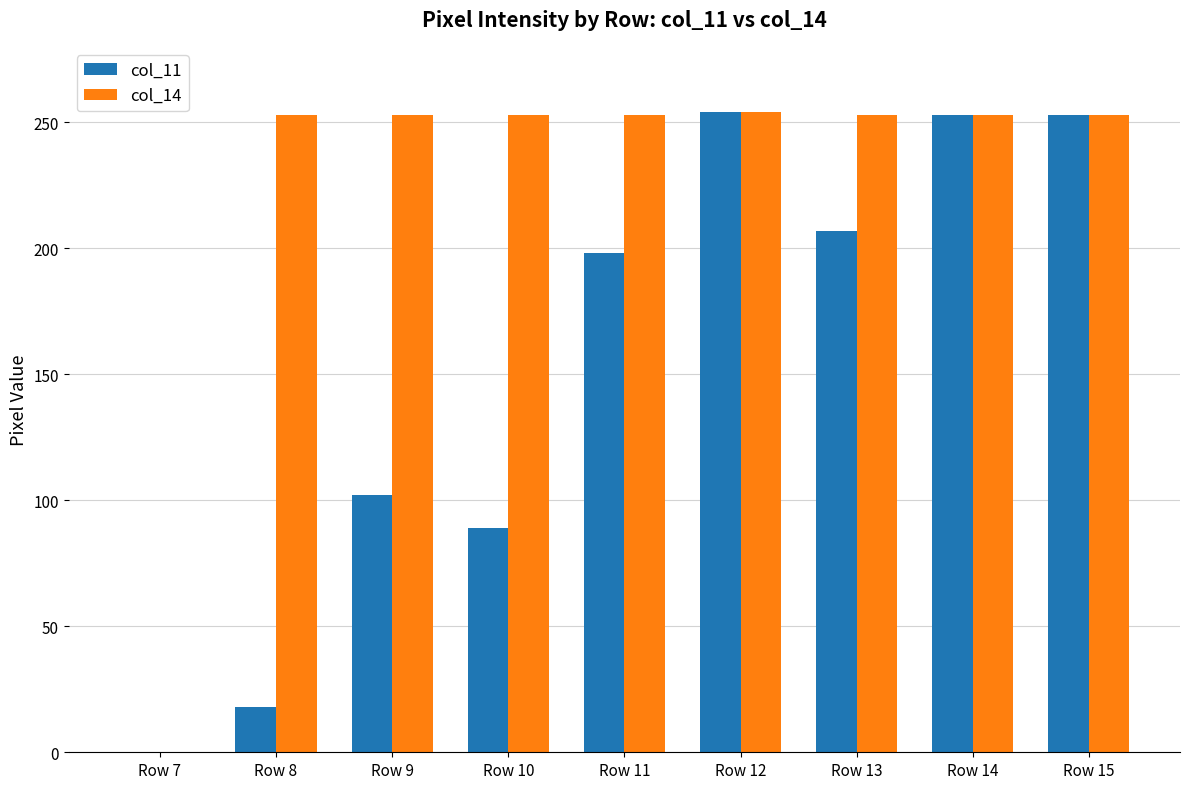

Read the col_11 value at Row 12, to the nearest 50.

250